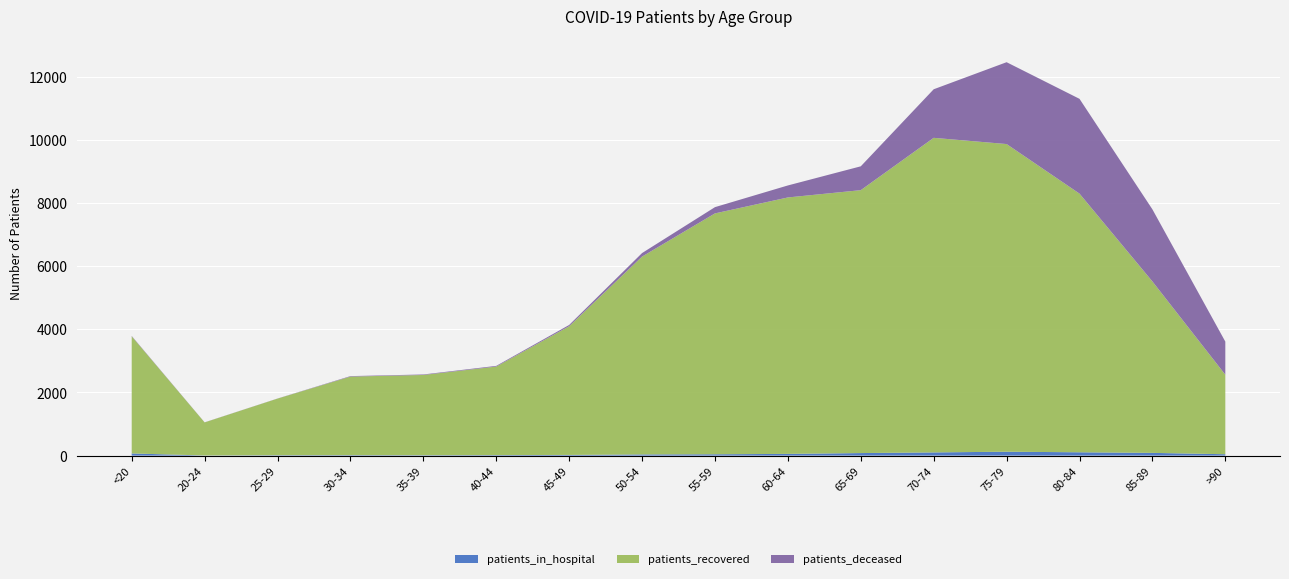

Reading right to left, what are all the values shown in this chart?

patients_in_hospital: >90=43	85-89=86	80-84=105	75-79=123	70-74=101	65-69=80	60-64=54	55-59=42	50-54=37	45-49=21	40-44=16	35-39=12	30-34=14	25-29=12	20-24=4	<20=68
patients_recovered: >90=2518	85-89=5429	80-84=8191	75-79=9743	70-74=9962	65-69=8326	60-64=8121	55-59=7628	50-54=6265	45-49=4075	40-44=2803	35-39=2541	30-34=2488	25-29=1793	20-24=1047	<20=3709
patients_deceased: >90=1049	85-89=2283	80-84=3002	75-79=2592	70-74=1538	65-69=755	60-64=380	55-59=198	50-54=112	45-49=41	40-44=22	35-39=16	30-34=15	25-29=3	20-24=3	<20=12